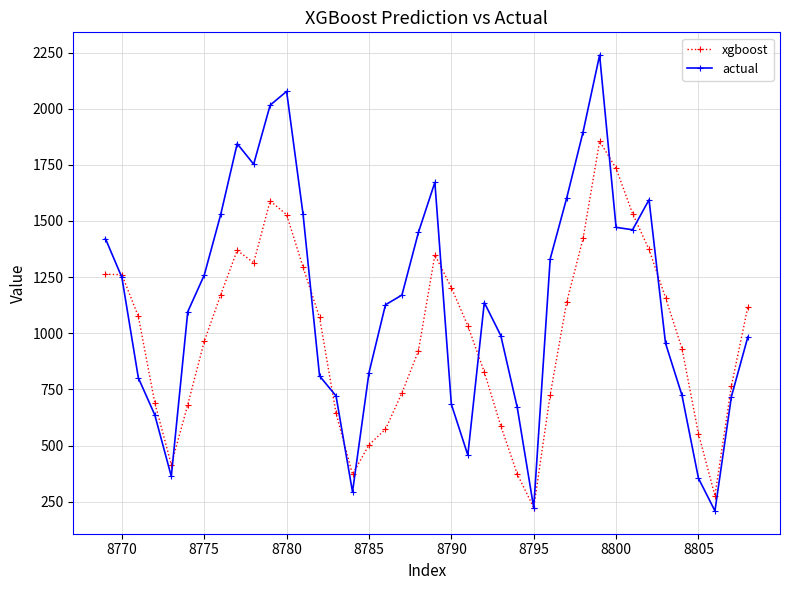

How many interior local valleys does the xgboost series have?

5